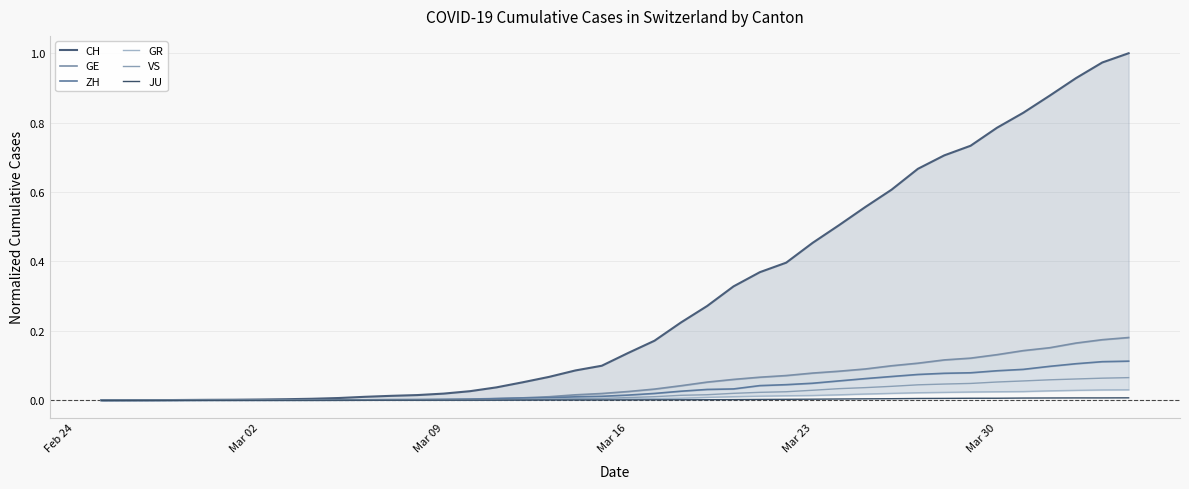

Is the value of CH at 19 greater than the value of VS at 25?

Yes